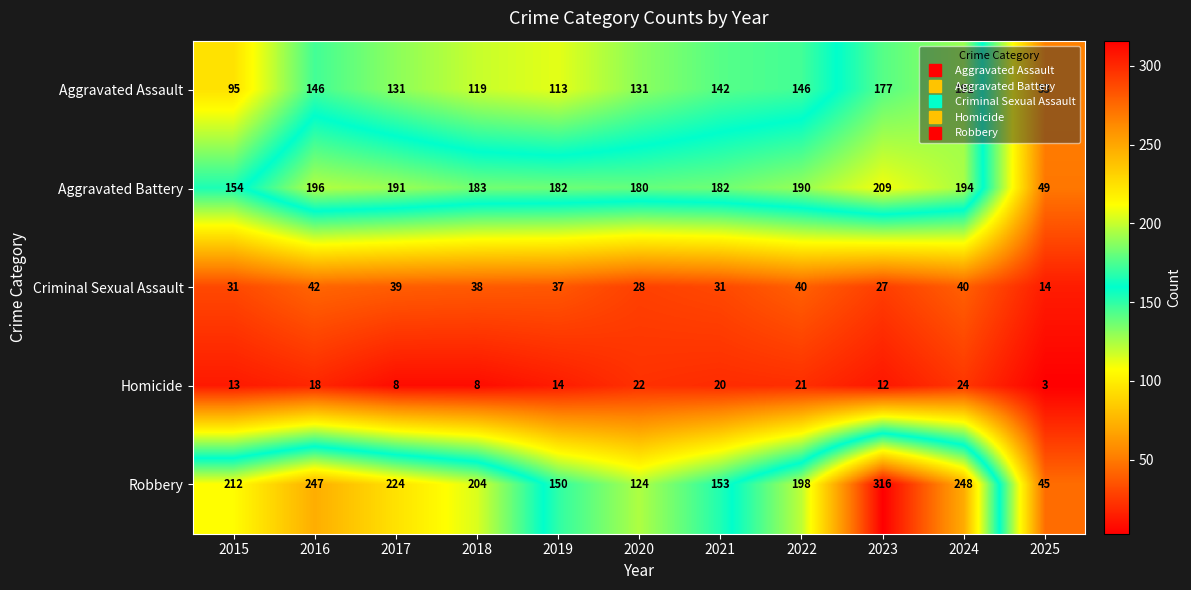

What is the average value of the Homicide series?

15